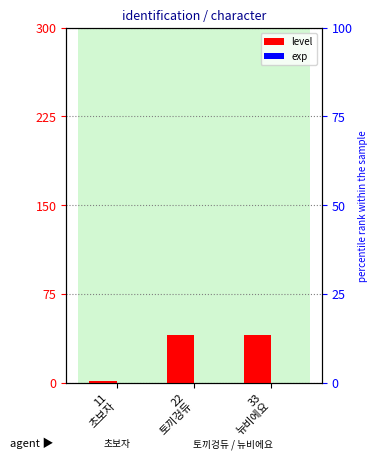

What is the spread (max minus min) of values at 33
뉴비에요?

40